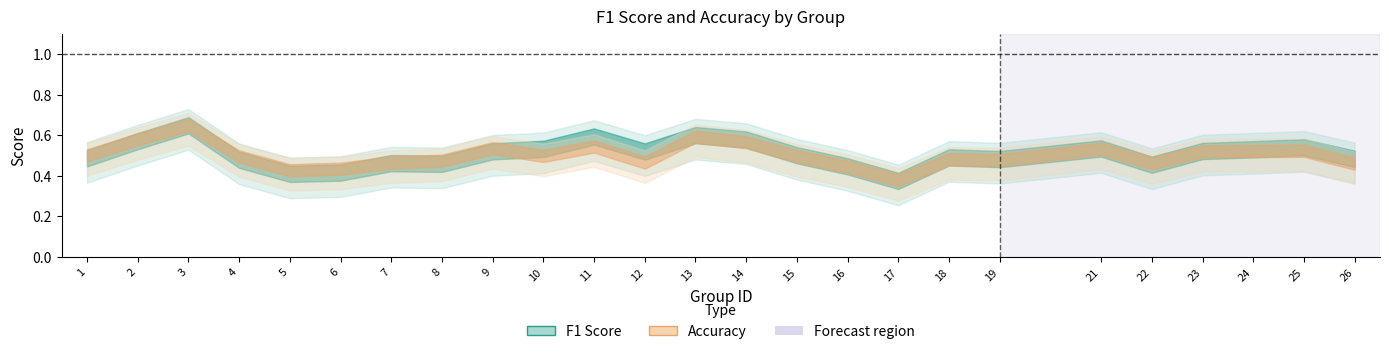

At 3, list the series in order from smallest to largest.

f1, accuracy